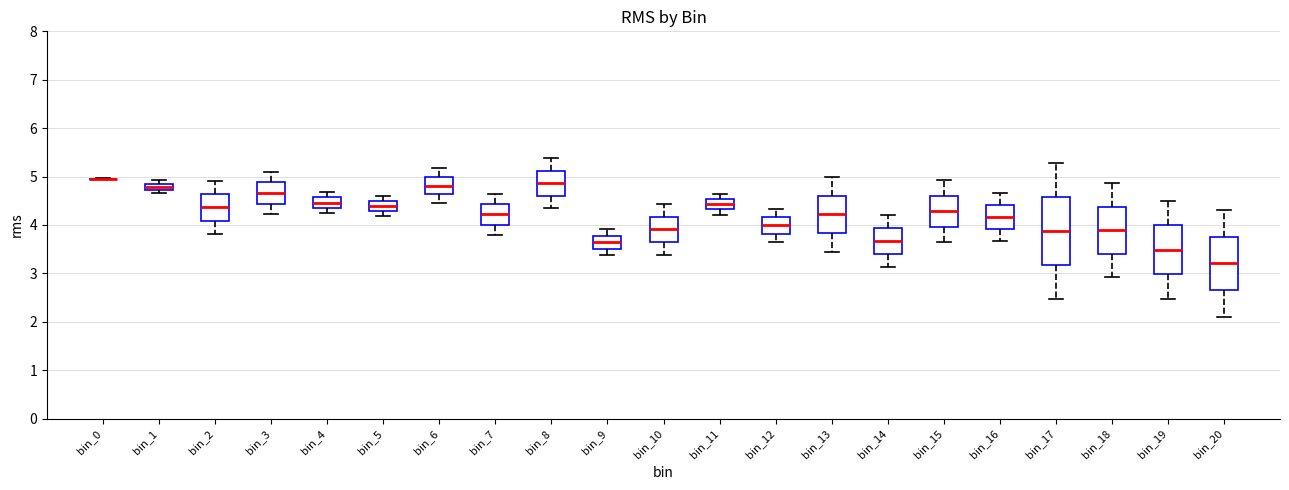

Comparing the boxes themselves (not the whiskers), which one is the tallest?

bin_17